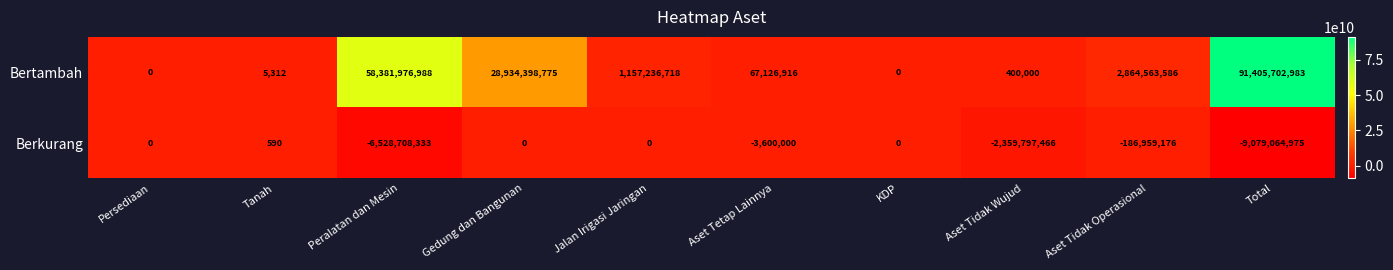

Where is Berkurang nearest to the value -4539532192?

Peralatan dan Mesin